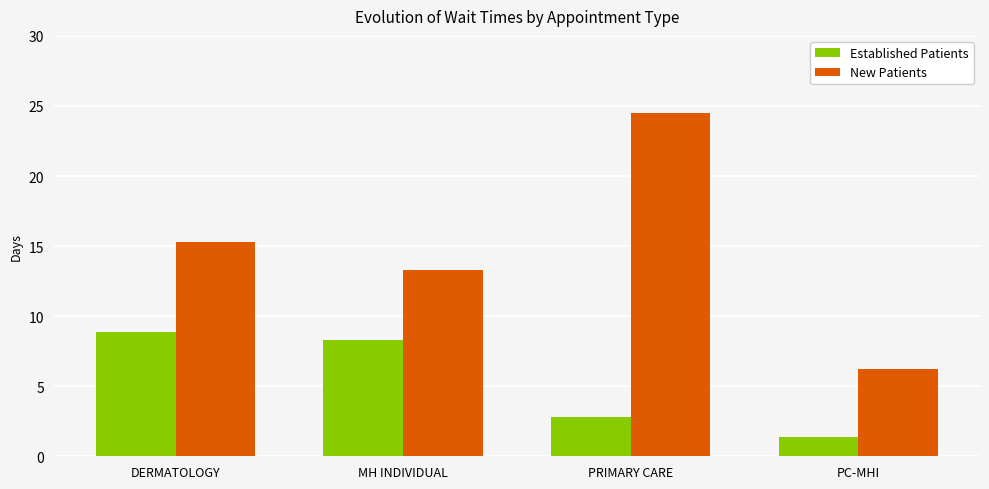

Which label corresponds to the largest value in the chart?

PRIMARY CARE